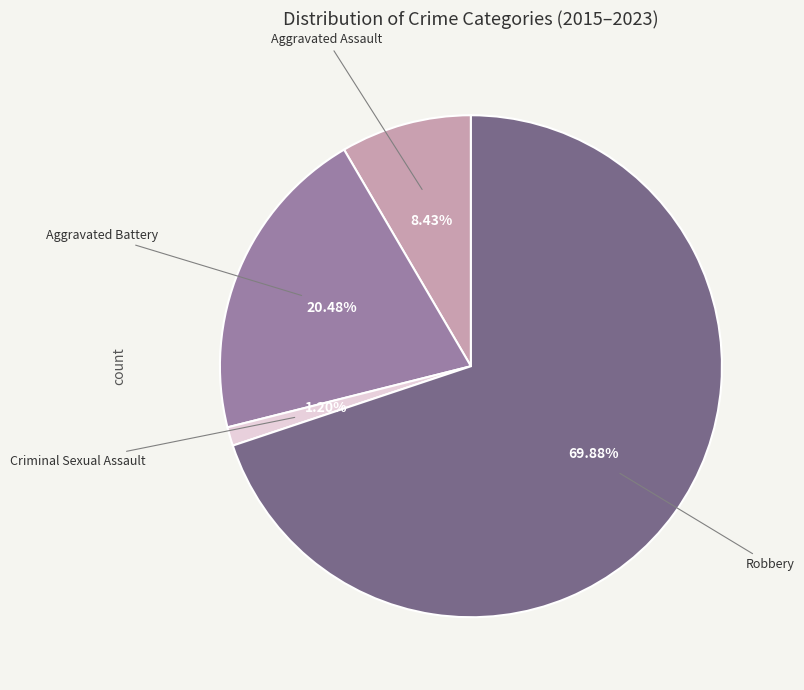

To the nearest percent, what is the difference between the largest and smallest slice percentages?

69%